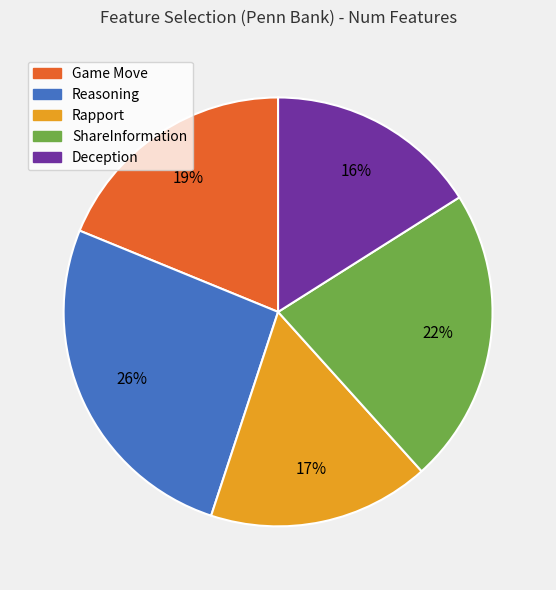

Rank the categories by value from lowest to highest.

Deception, Rapport, Game Move, ShareInformation, Reasoning